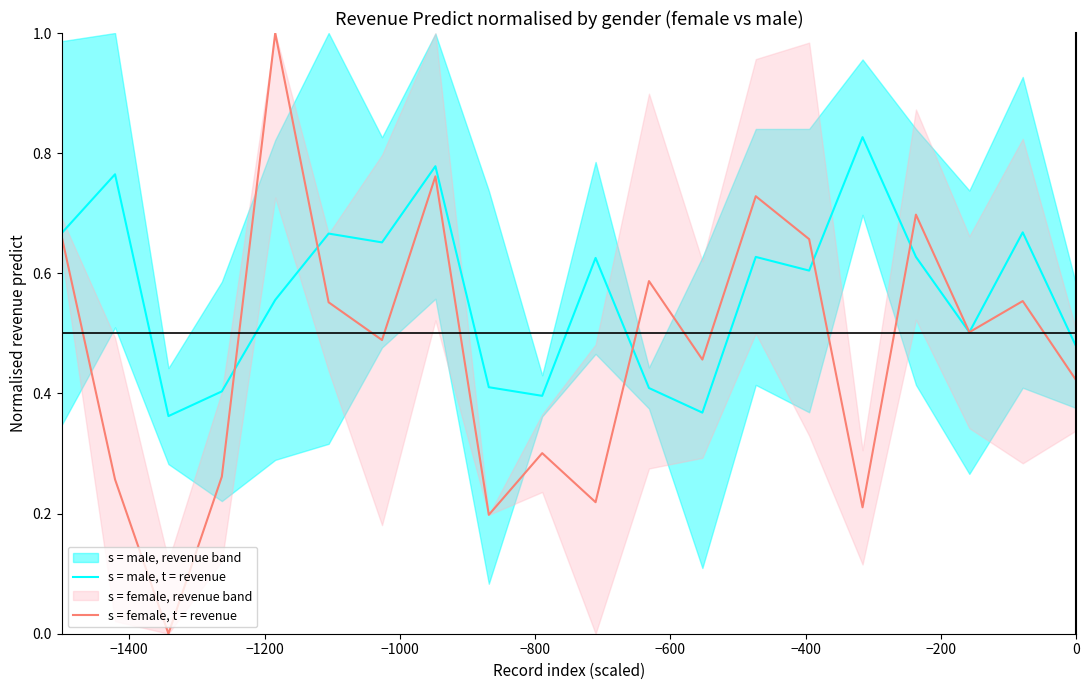

What is the value of the s = male, t = revenue point at the 9th from the left?

0.4